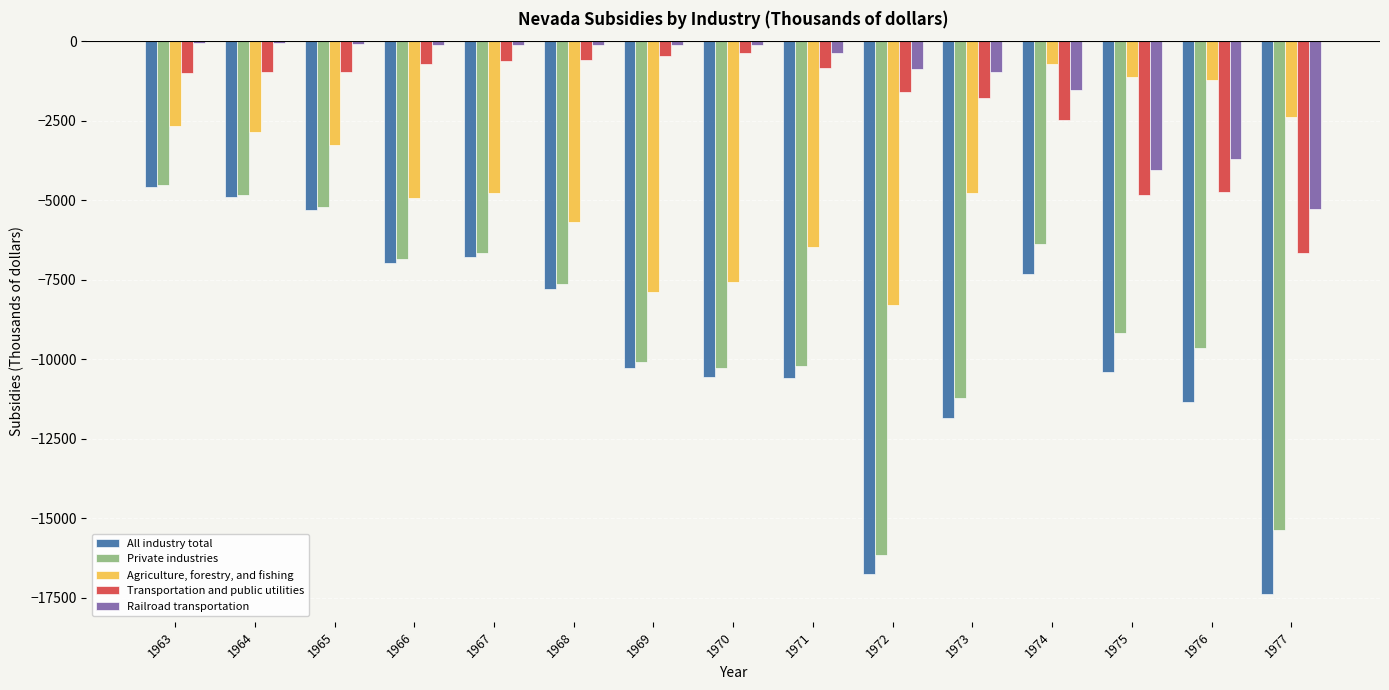

The value of Private industries at 1977 is -7744. True or false?

False